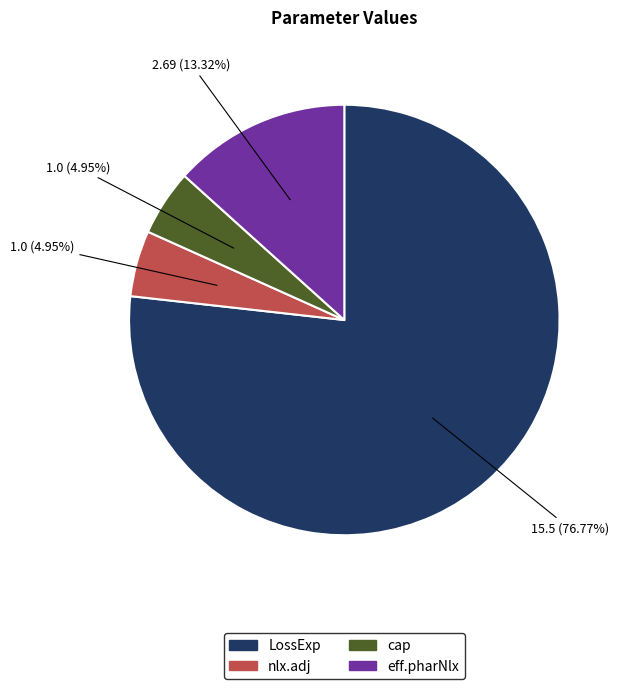

True or false: nlx.adj accounts for 5% of the total.

True